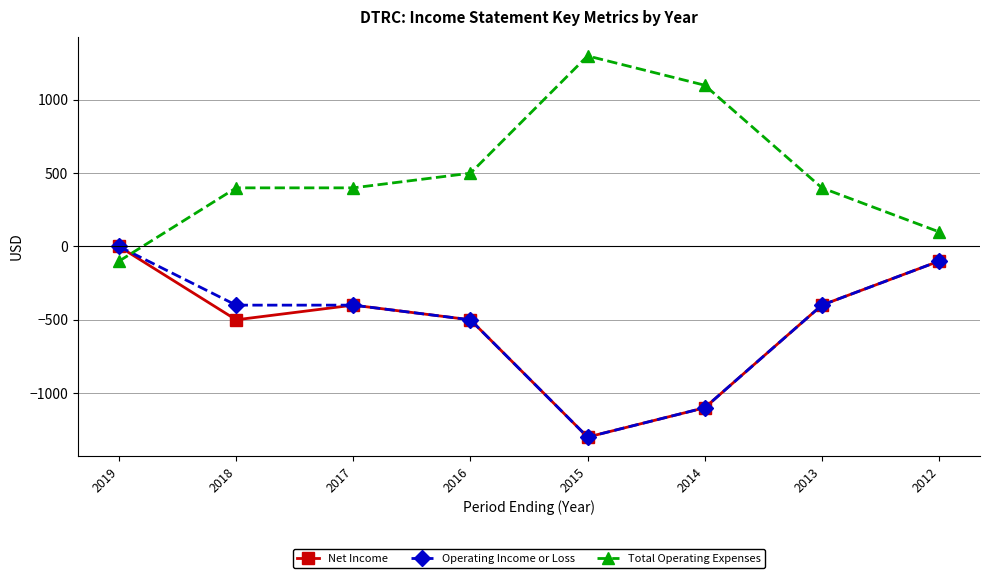

What is the value of the Total Operating Expenses point at the 4th from the left?

500